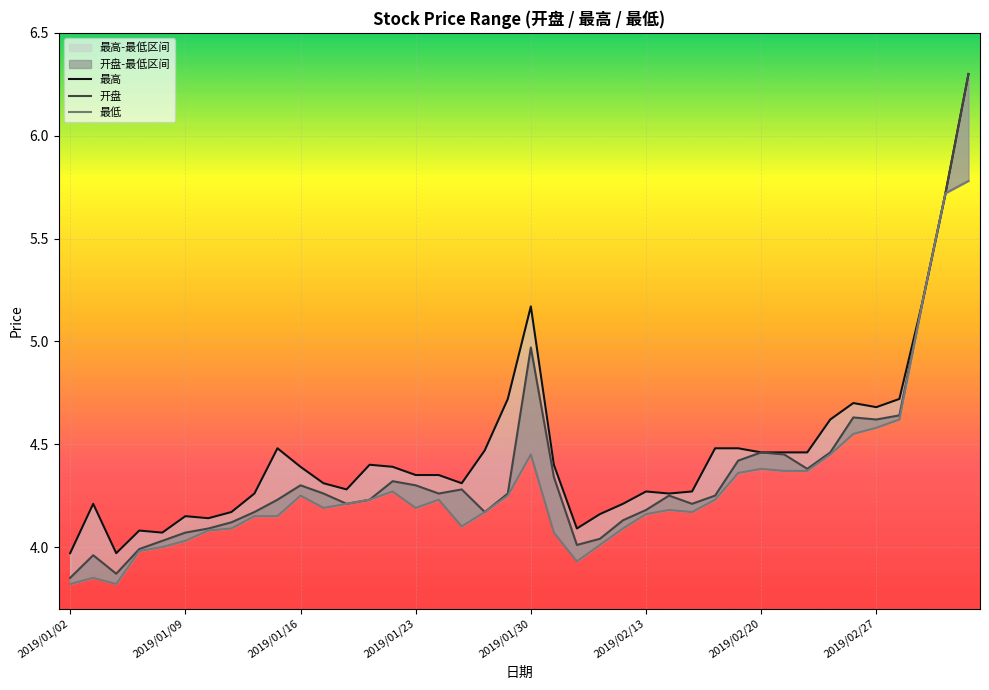

Which has a higher value, 35 or 23?

35